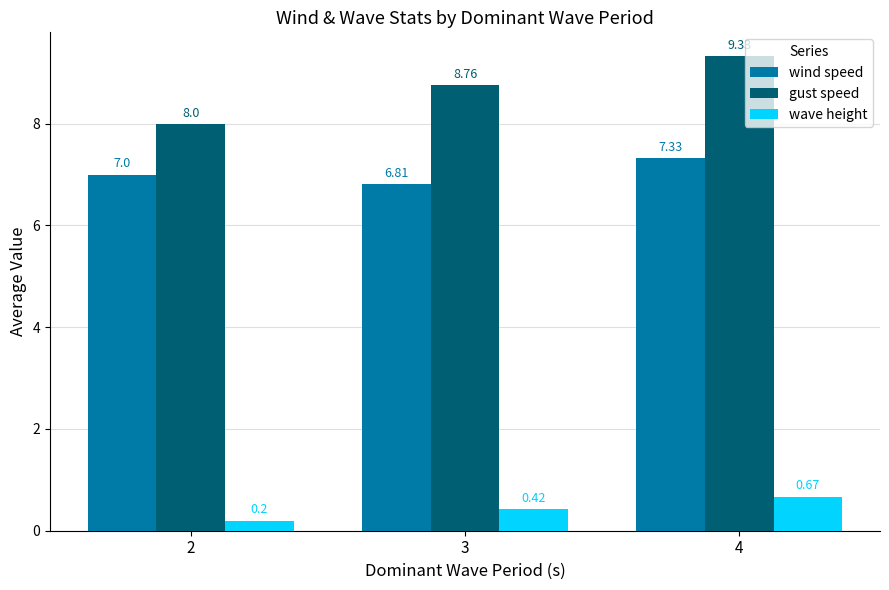

What is the difference between the maximum and minimum values in the gust speed series?

1.3